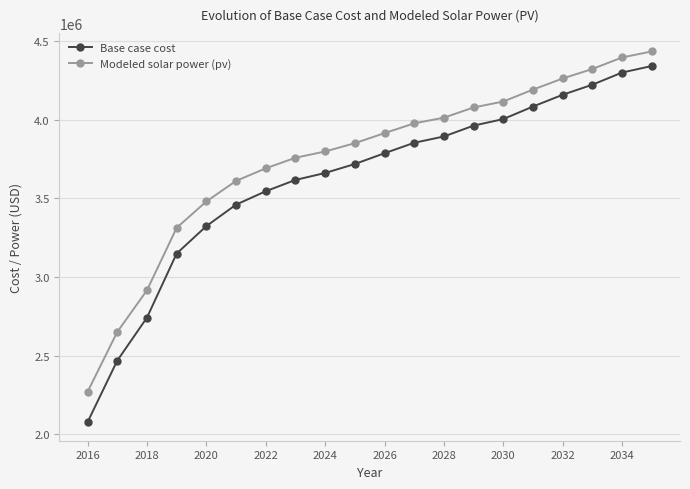

True or false: Modeled solar power (pv) and Base case cost intersect in this chart.

False